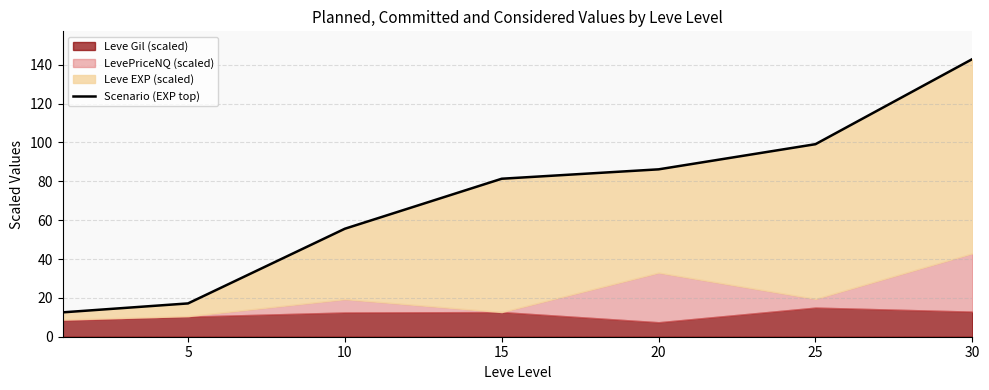

Read the value at 20.

86.2